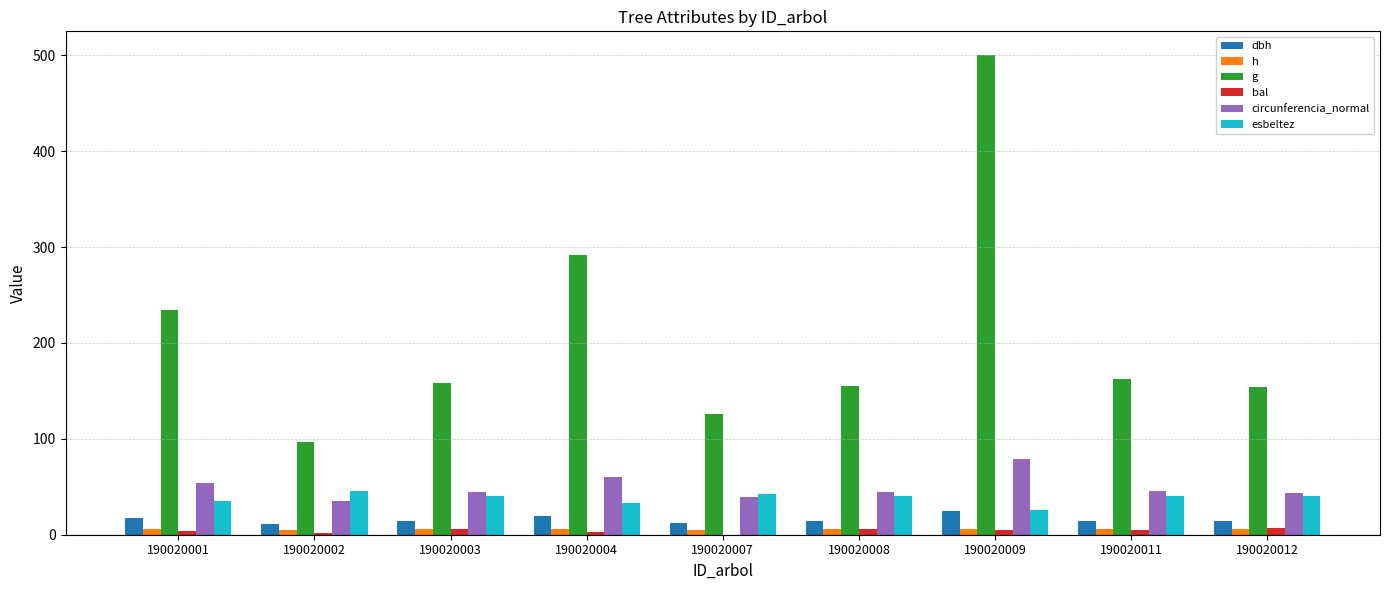

Where does the circunferencia_normal series first go above 44?

190020001